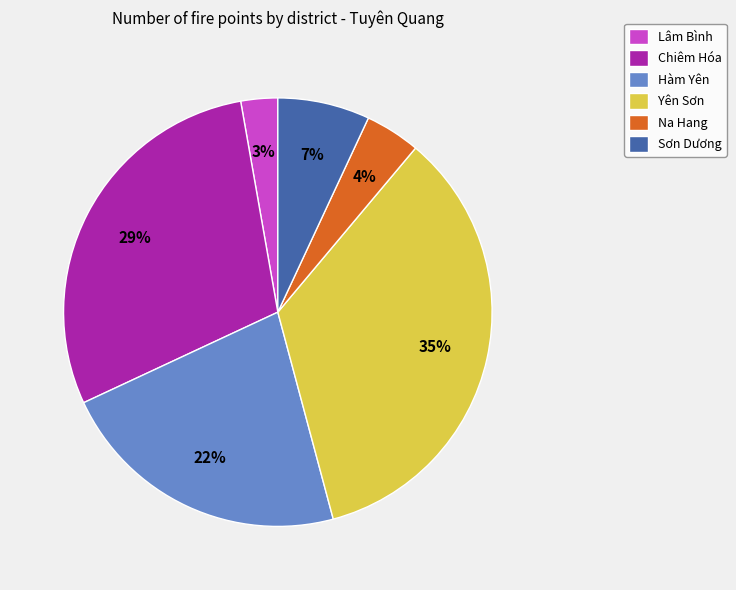

To the nearest percent, what portion does Hàm Yên represent?

22%